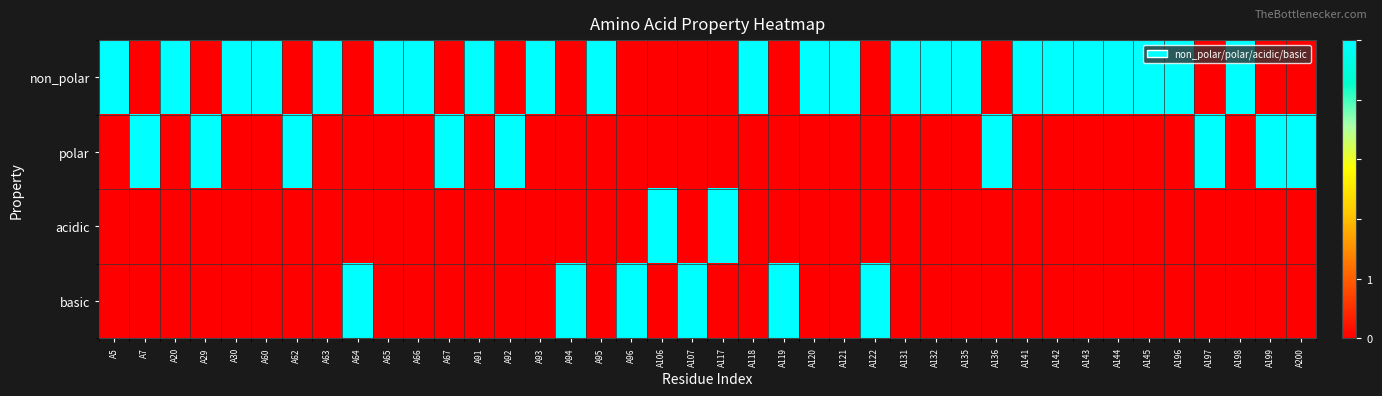

What is the spread (max minus min) of values at A121?

1